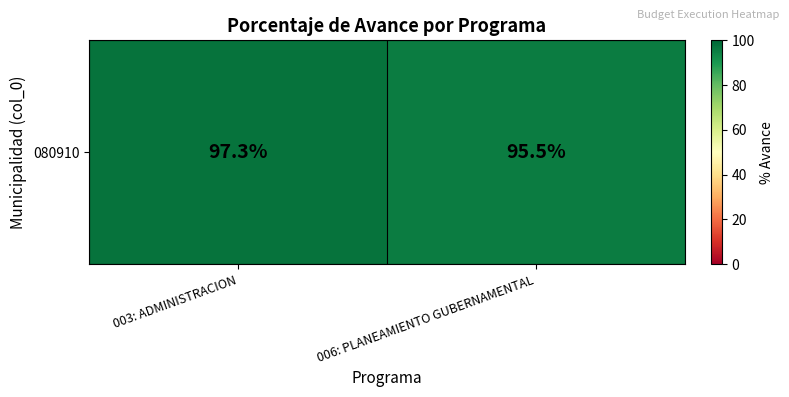

At which label does the data first exceed 97?

003: ADMINISTRACION